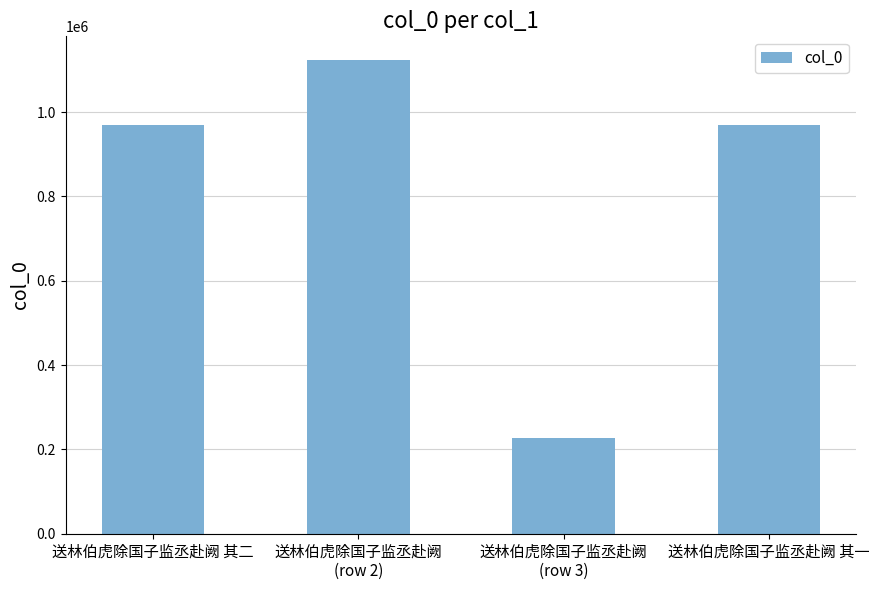

What is the difference between the maximum and minimum values?

896176